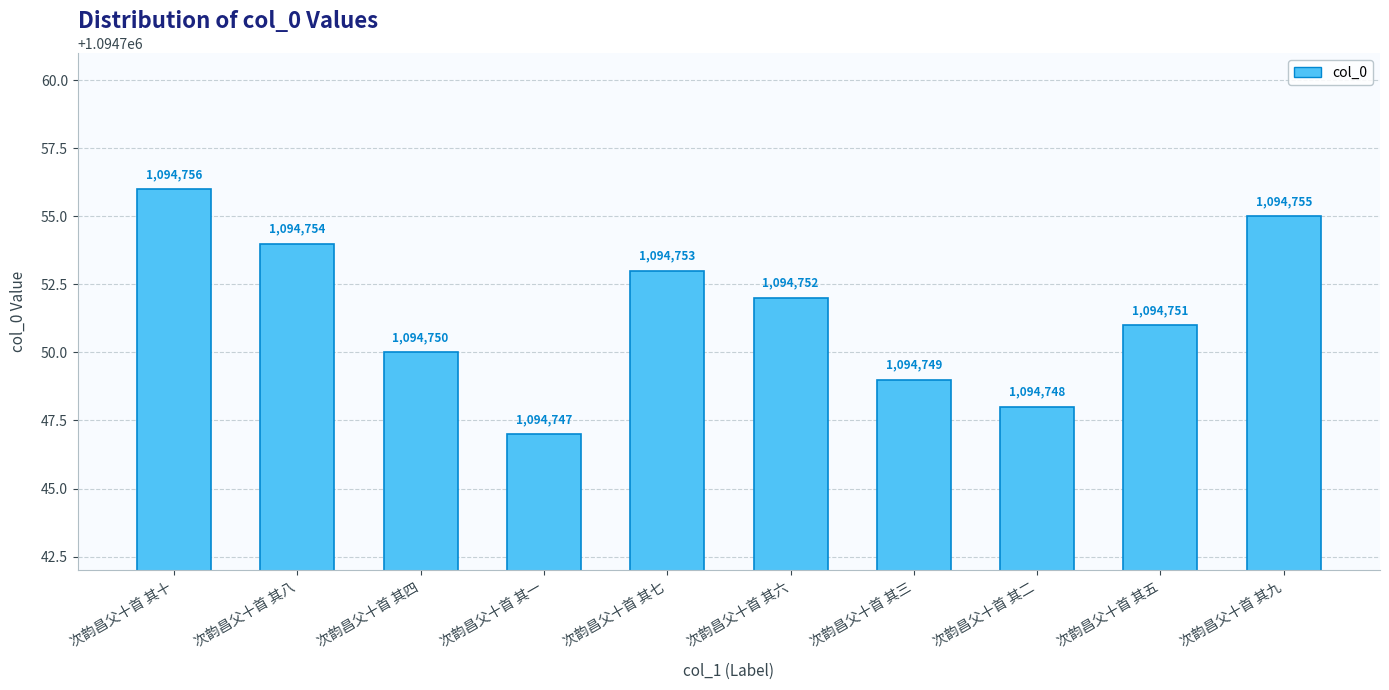

List the labels in order of value, smallest first.

次韵昌父十首 其一, 次韵昌父十首 其二, 次韵昌父十首 其三, 次韵昌父十首 其四, 次韵昌父十首 其五, 次韵昌父十首 其六, 次韵昌父十首 其七, 次韵昌父十首 其八, 次韵昌父十首 其九, 次韵昌父十首 其十